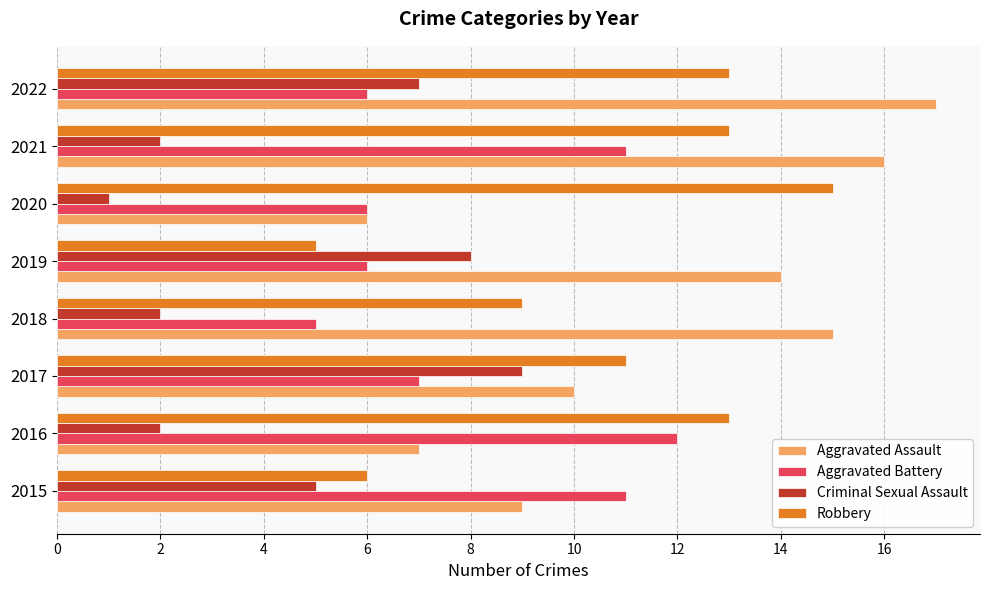

At which category does the chart reach its peak across all series?

2022